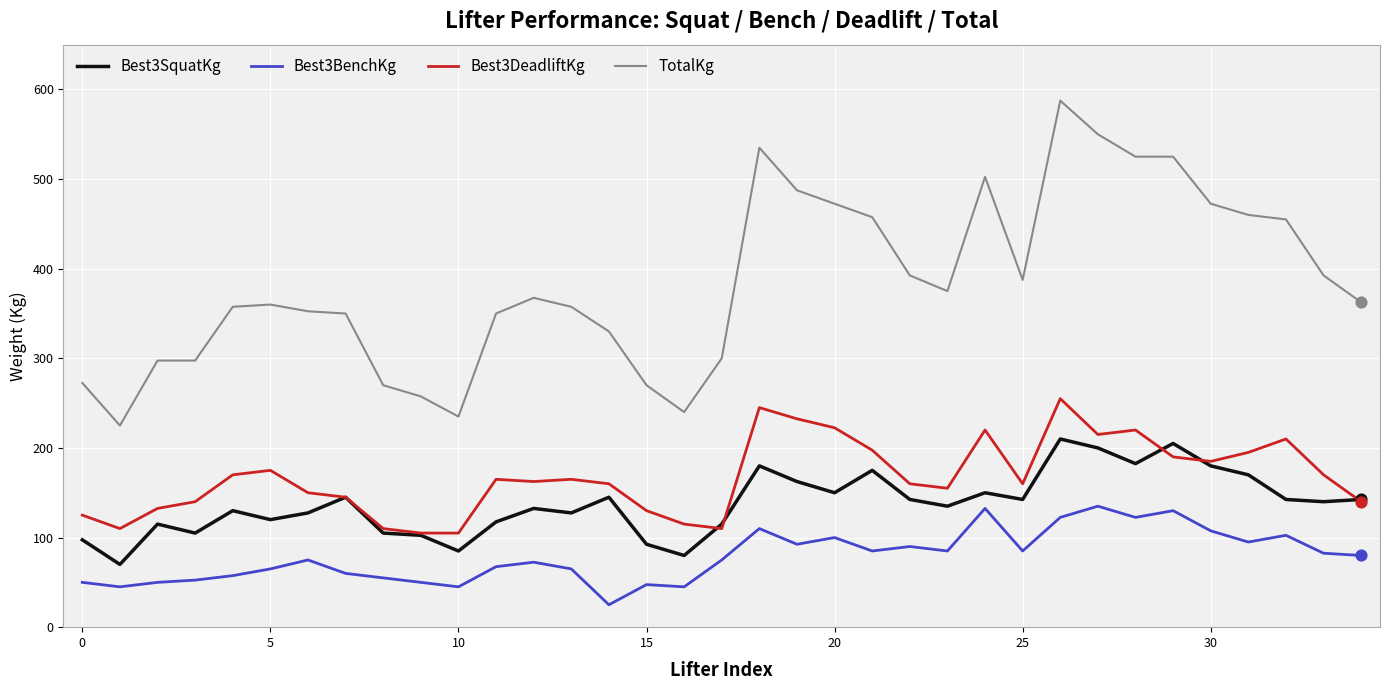

Which series has the widest spread of values?

TotalKg